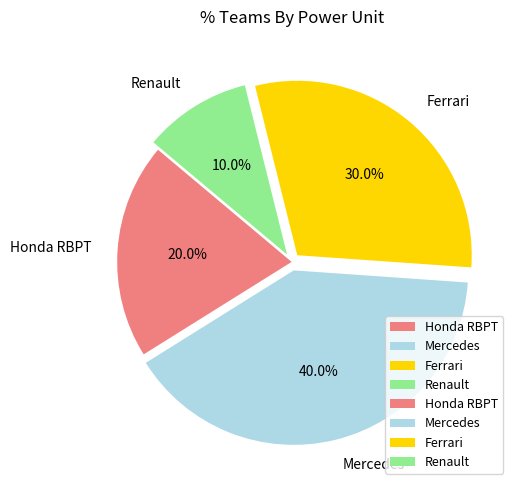

To the nearest percent, what portion does Honda RBPT represent?

20%